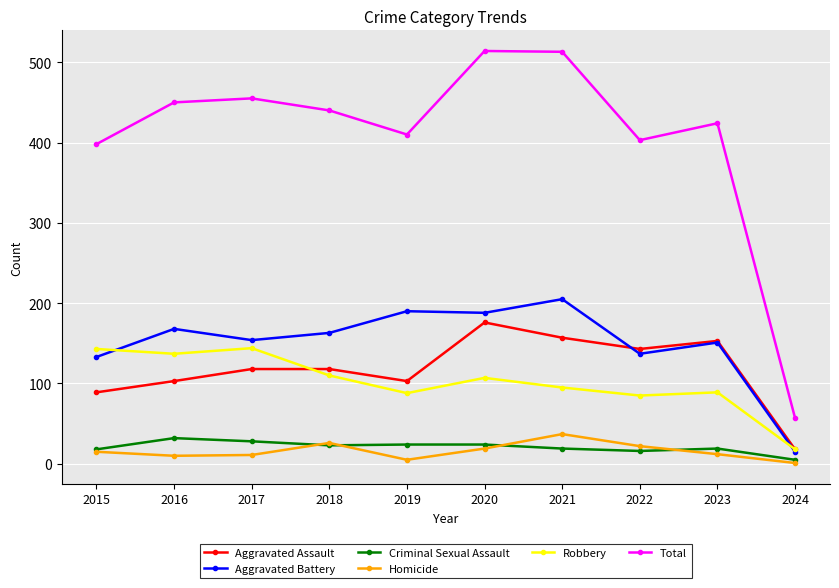

Does the chart have visible grid lines?

Yes